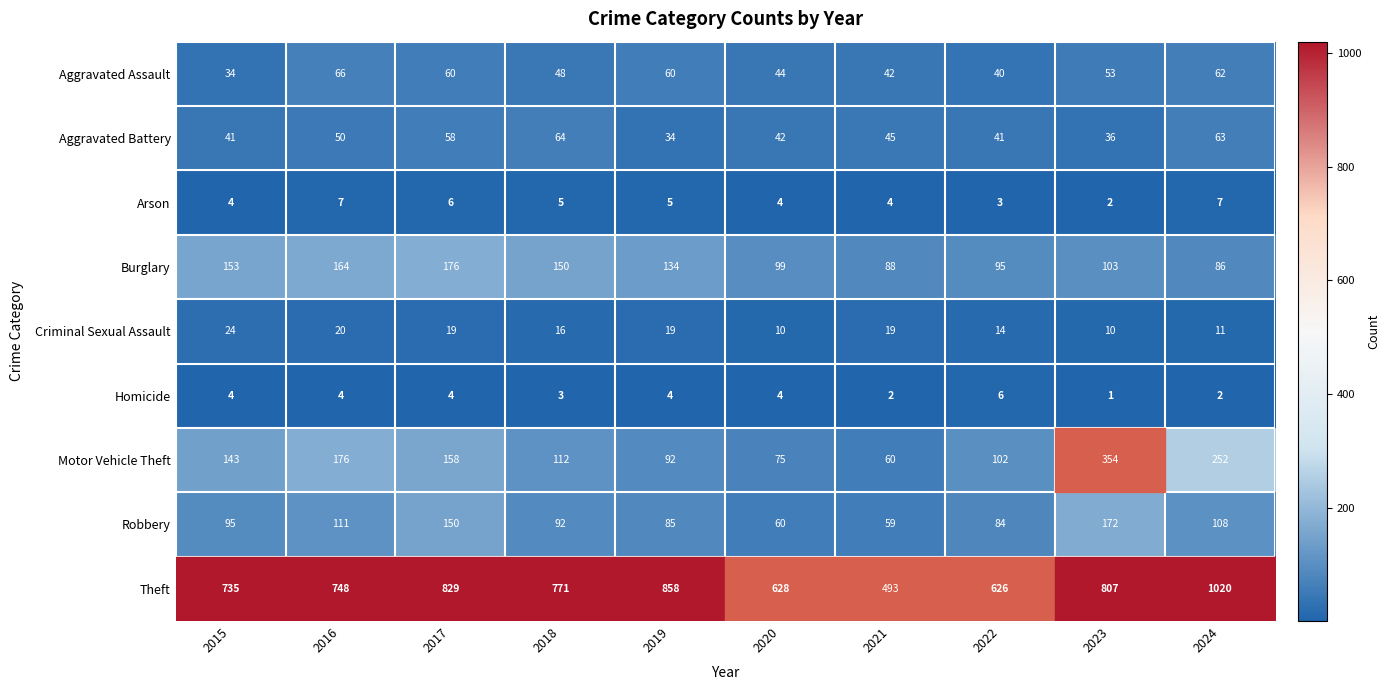

Is it true that Arson equals 7 at 2016?

True